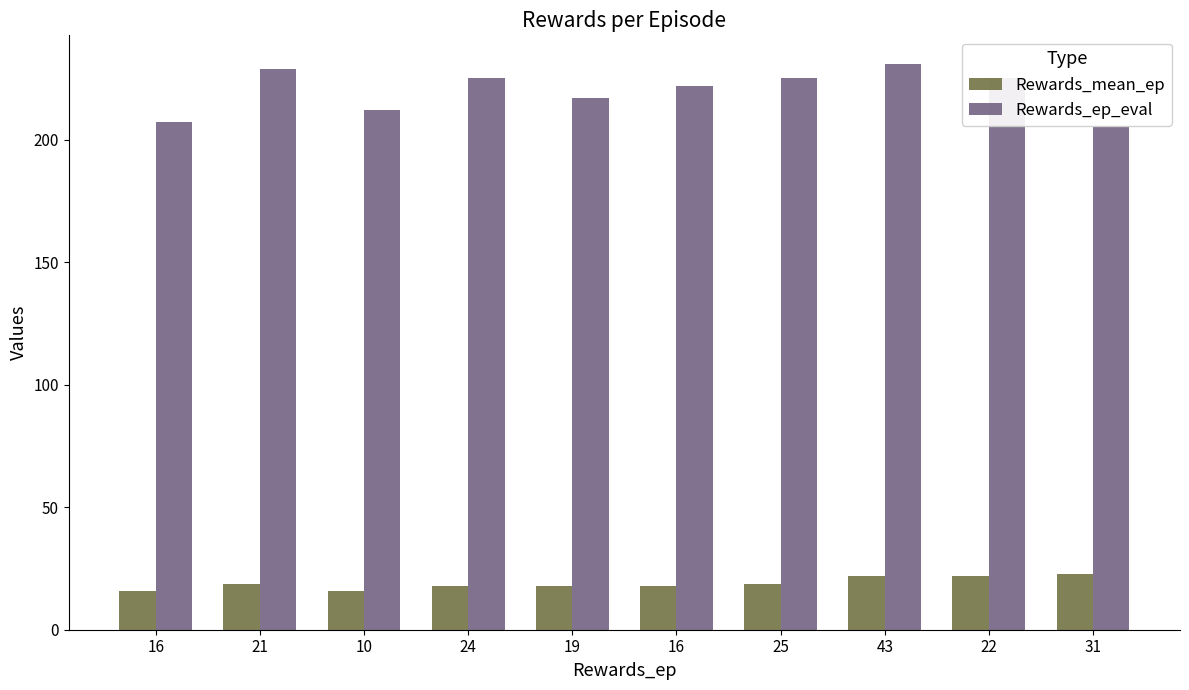

Which series has the widest spread of values?

Rewards_ep_eval